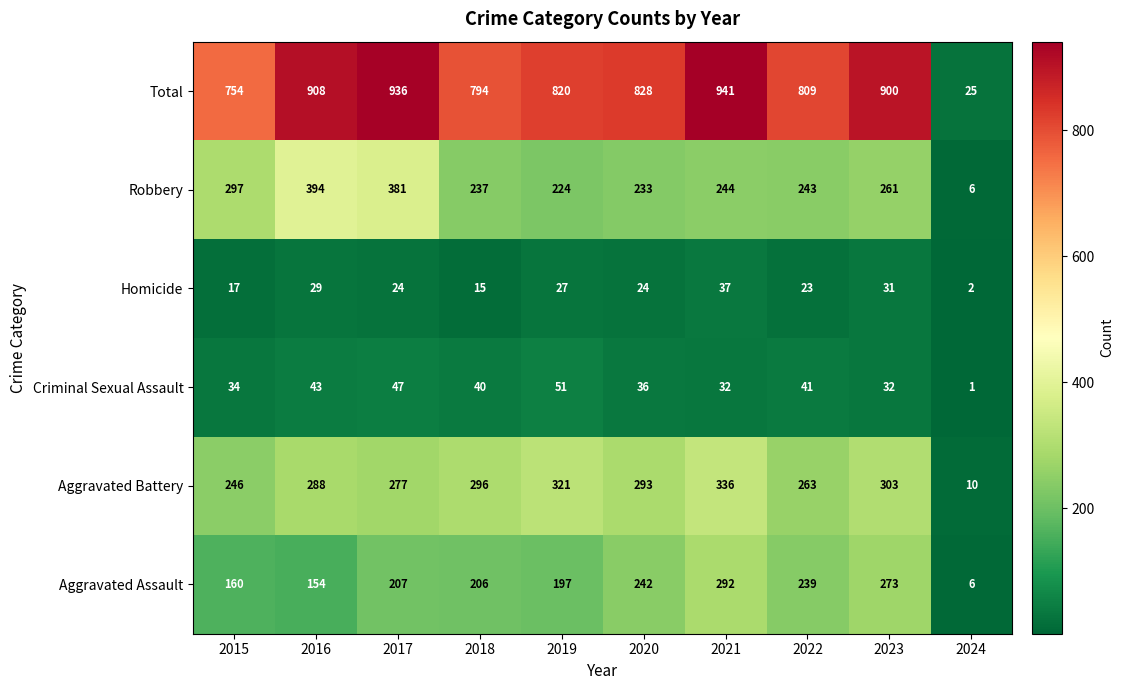

List the series in order of their peak value, lowest first.

Homicide, Criminal Sexual Assault, Aggravated Assault, Aggravated Battery, Robbery, Total